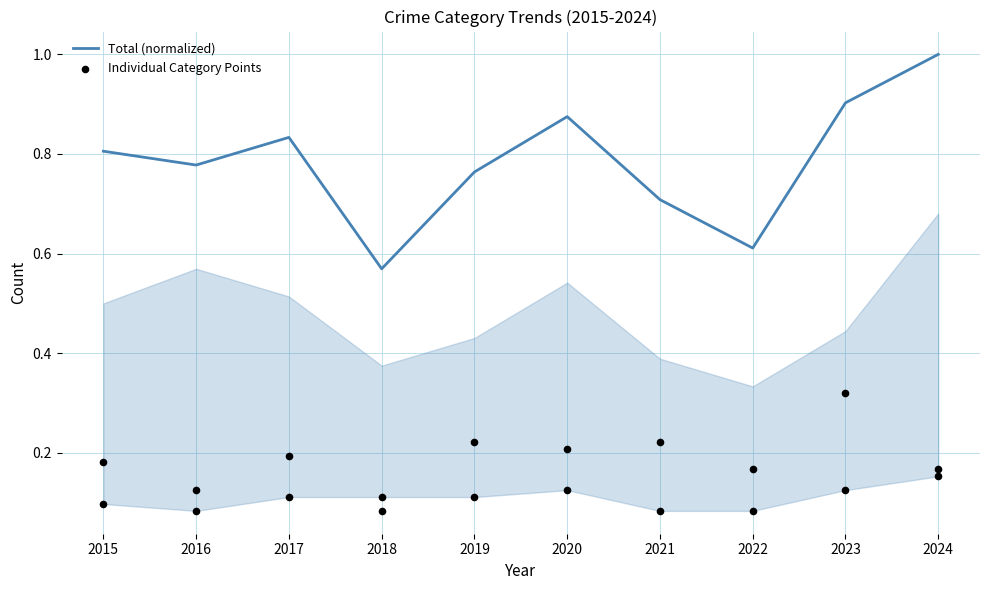

What is the change in value from 2015 to 2022?

-0.2